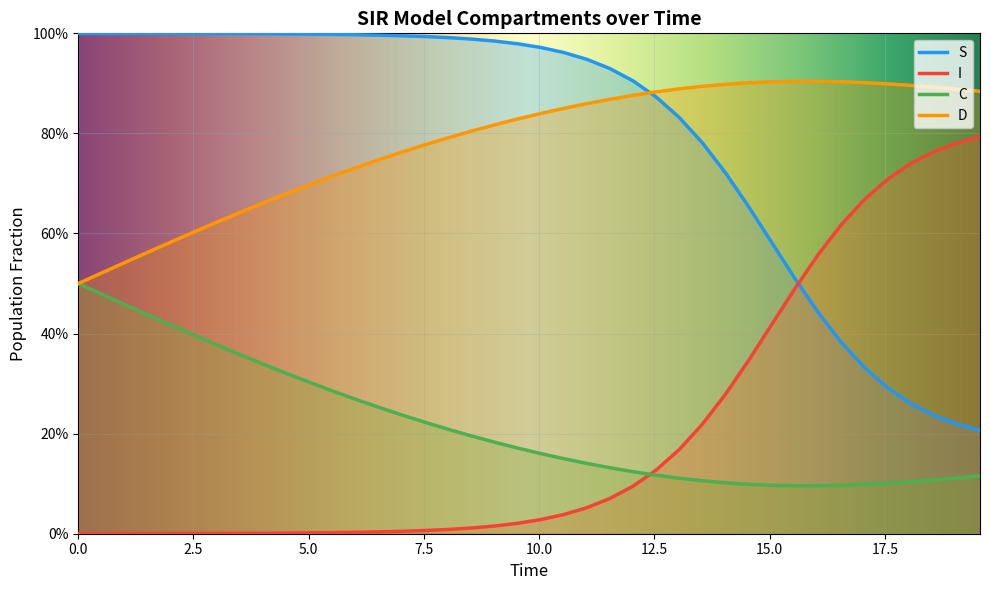

What are all the series names shown in the legend?

S, I, C, D